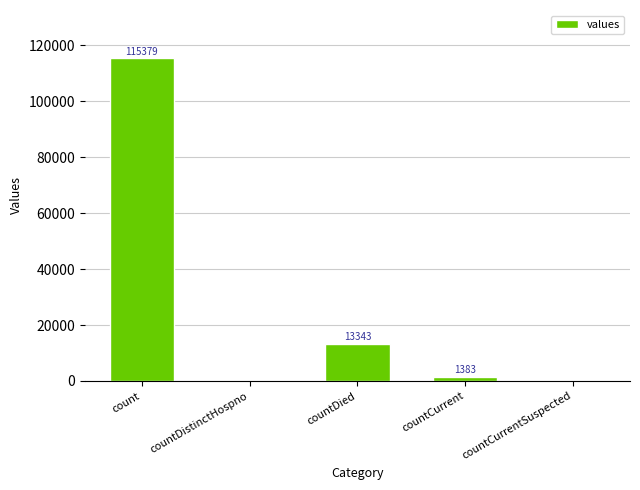

What is the average value?

26021